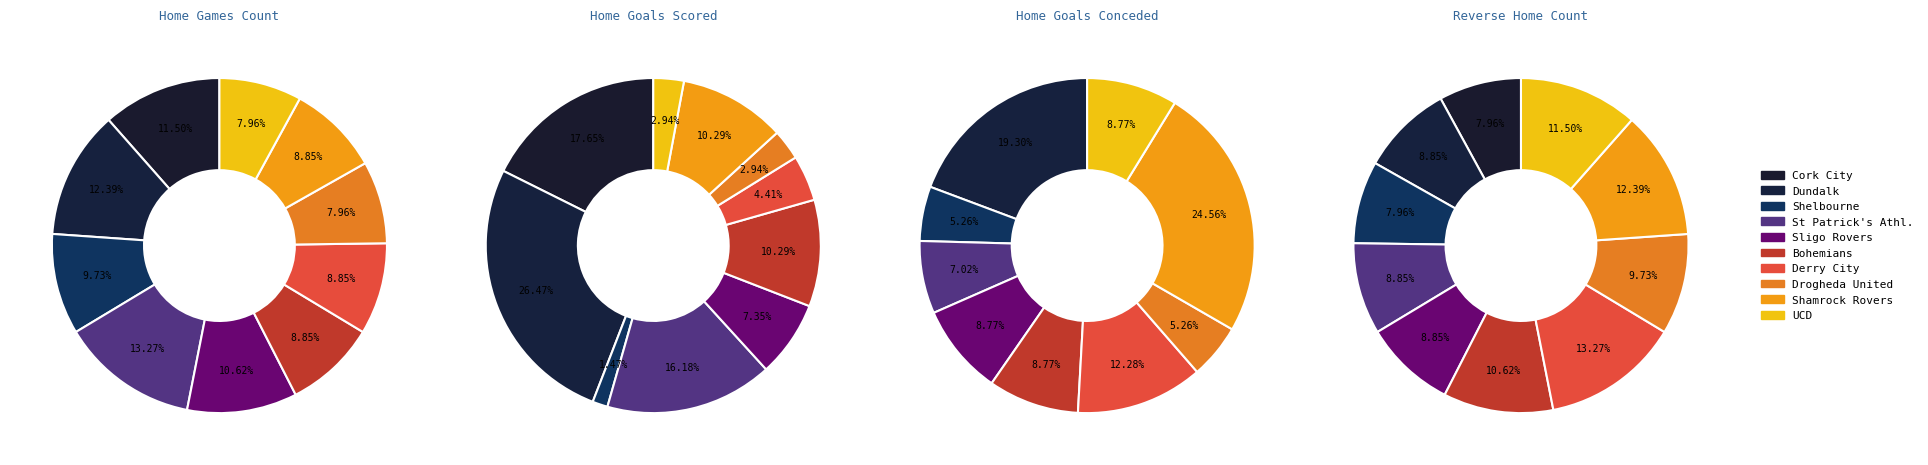

Count the number of slices in the pie.

10